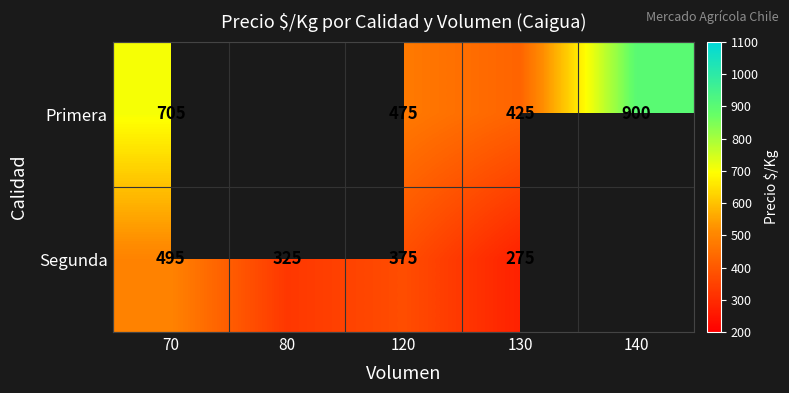

At which category is the sum across all series the highest?

70